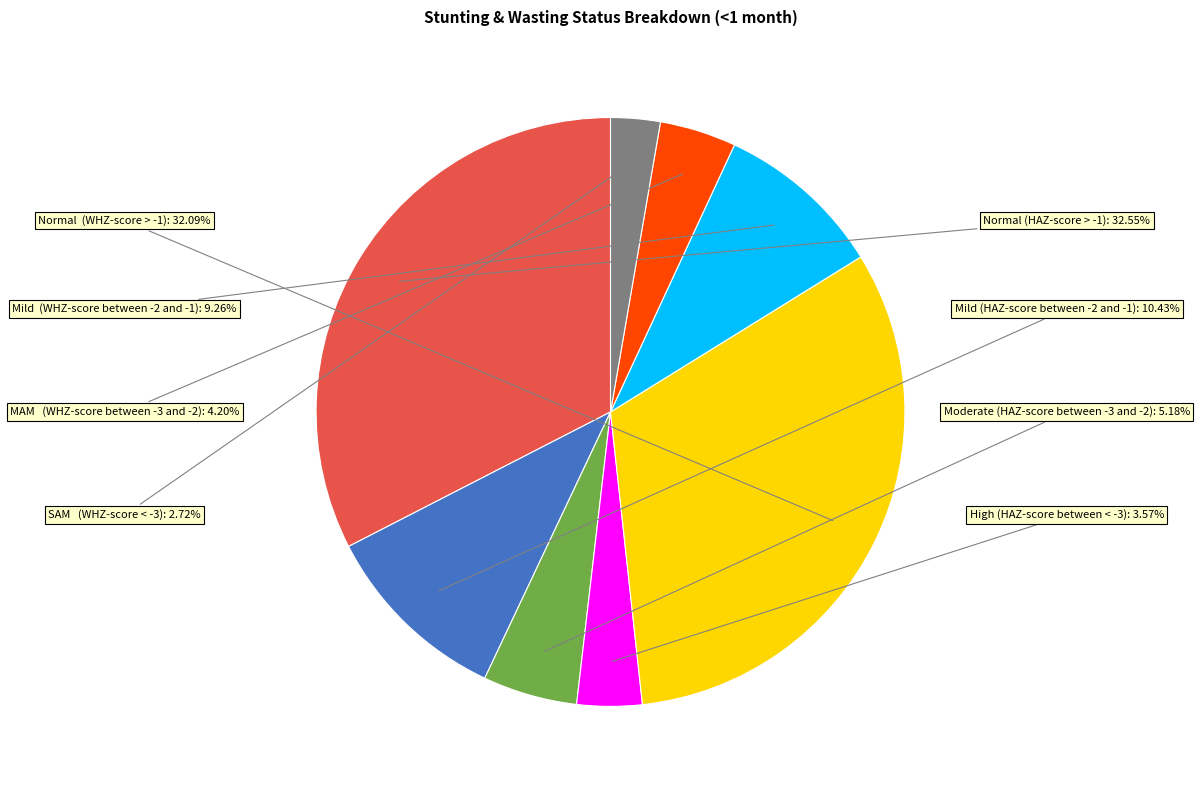

Is there any slice that represents more than half of the pie?

No